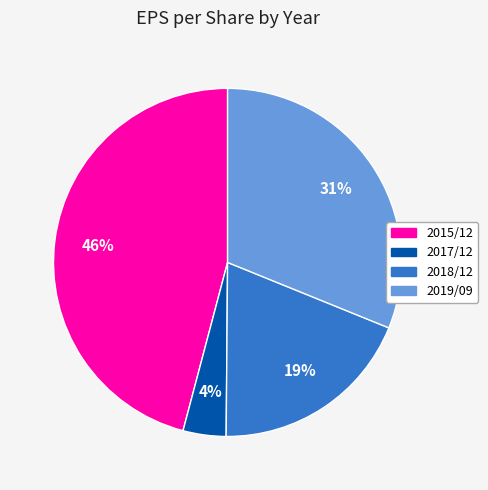

To the nearest percent, what is the difference between the largest and smallest slice percentages?

42%